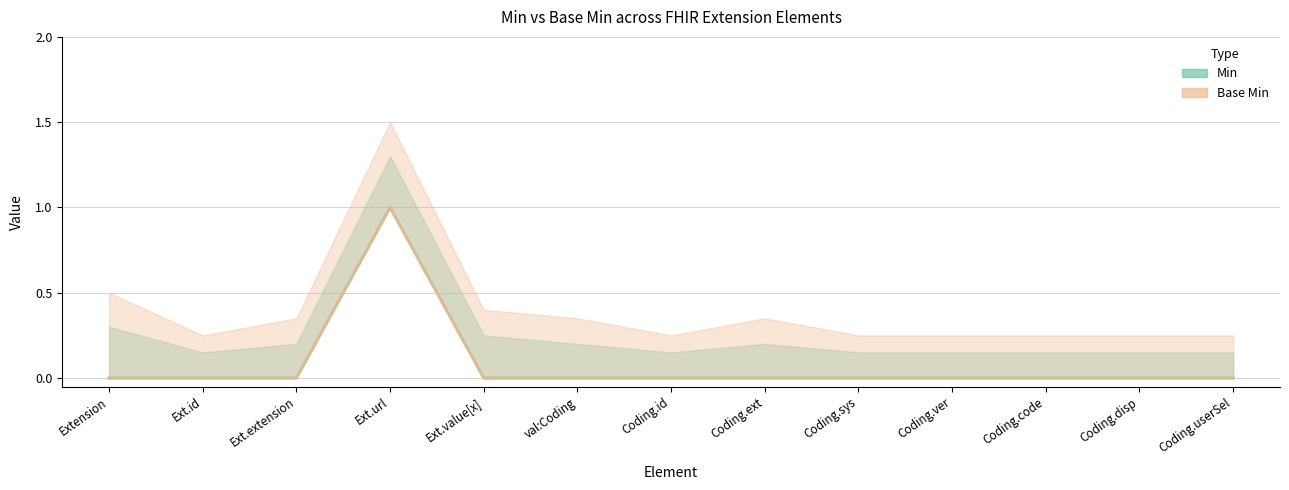

What is the highest value of the Min series?

1